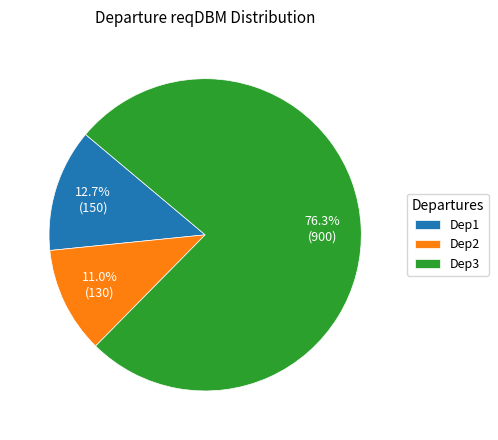

Is there a majority slice in this chart?

Yes